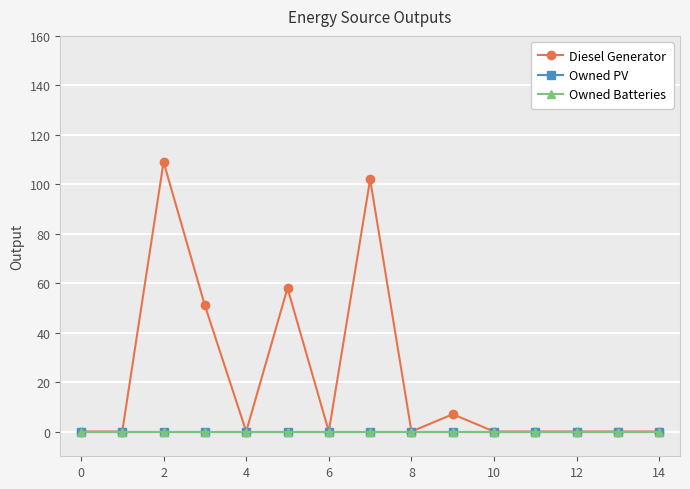

Does the chart have visible grid lines?

Yes